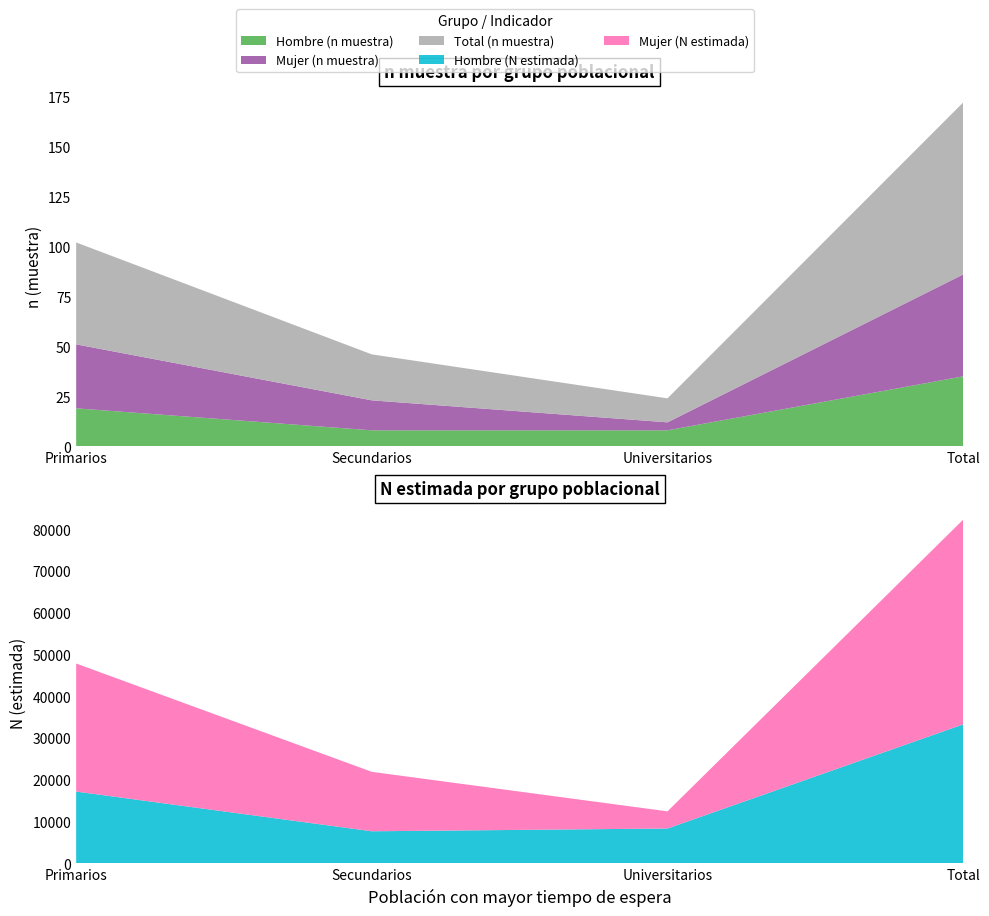

Reading right to left, extract all data points from this chart.

Hombre (n muestra): Total=35	Universitarios=8	Secundarios=8	Primarios=19
Mujer (n muestra): Total=51	Universitarios=4	Secundarios=15	Primarios=32
Total (n muestra): Total=86	Universitarios=12	Secundarios=23	Primarios=51
Hombre (N estimada): Total=33312	Universitarios=8374	Secundarios=7716	Primarios=17222
Mujer (N estimada): Total=49013	Universitarios=4114	Secundarios=14231	Primarios=30667